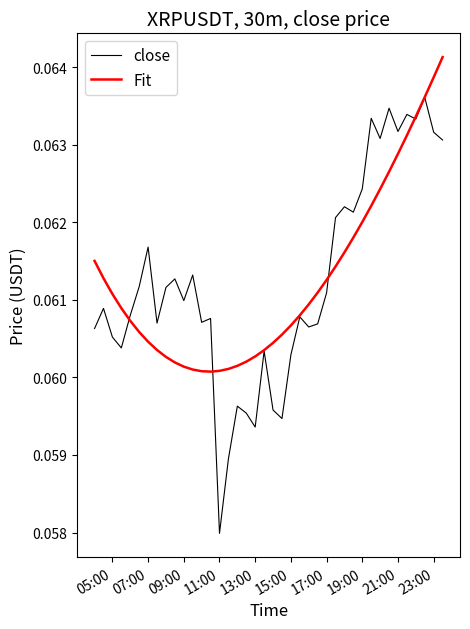

Which series has the largest range (max minus min)?

close